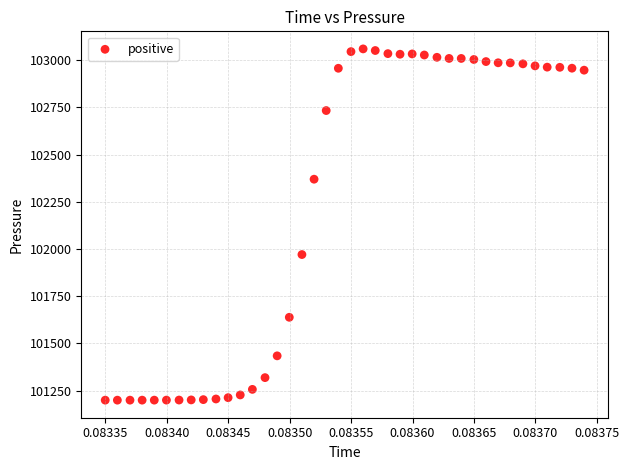

What is the range of Y values (max minus min)?

1858.8